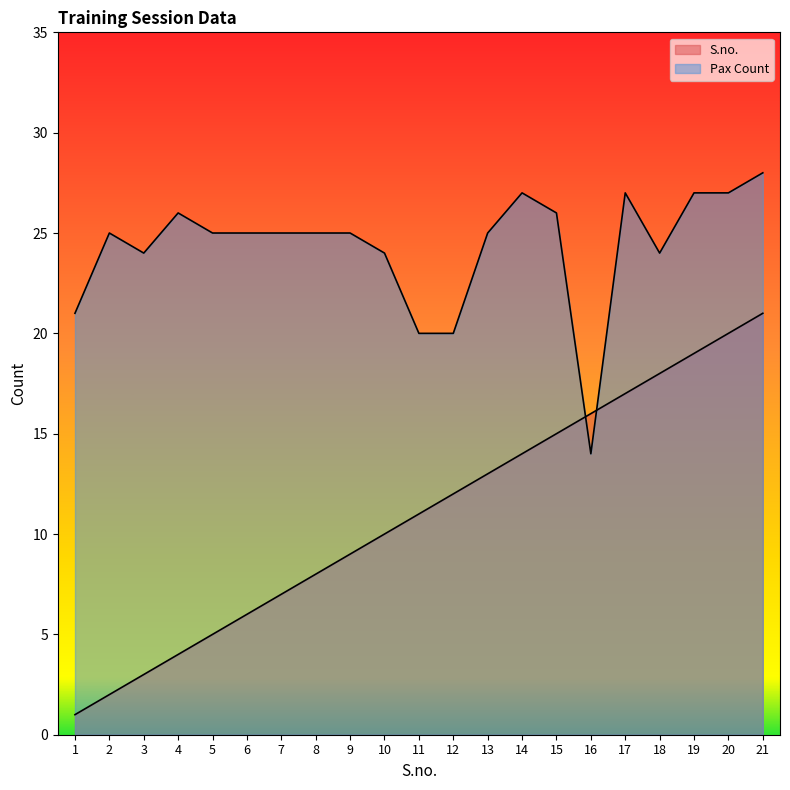

True or false: Pax Count and S.no. cross at least once.

True